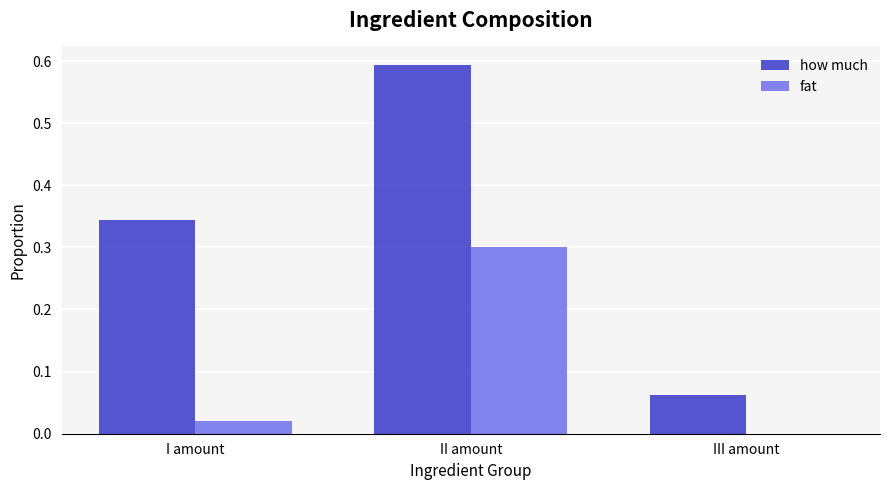

At which label is how much closest to 0?

III amount